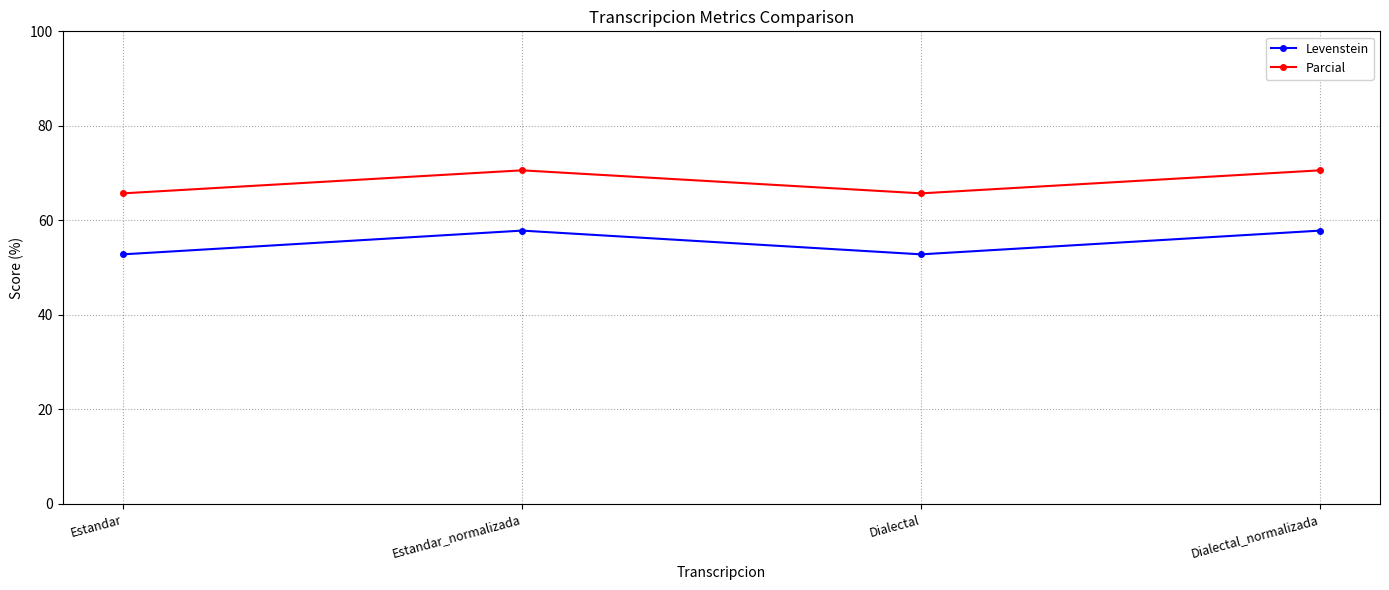

True or false: Levenstein and Parcial cross at least once.

False